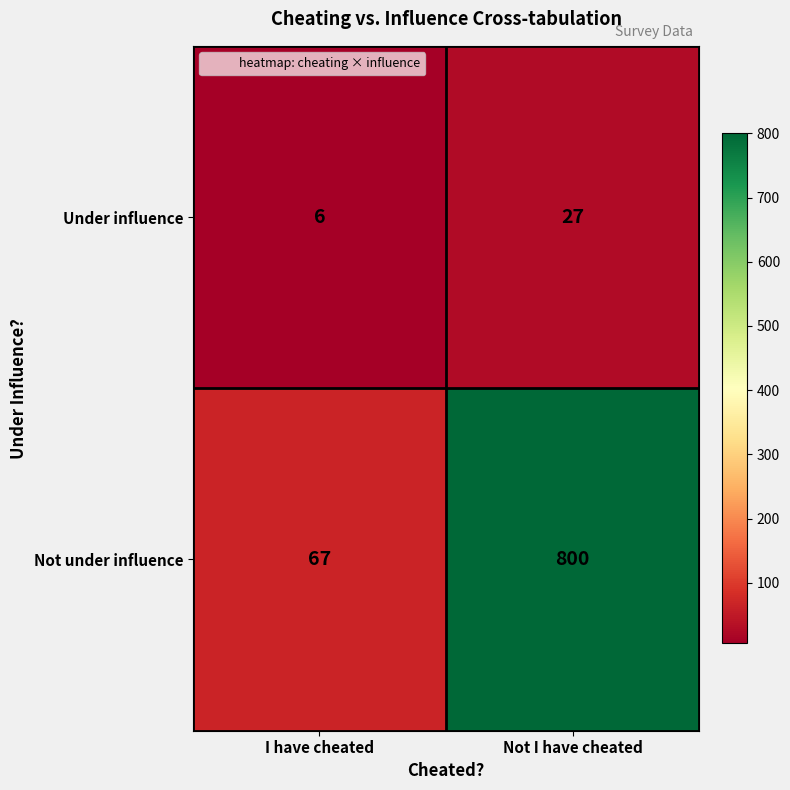

At which category is the sum across all series the highest?

Not I have cheated